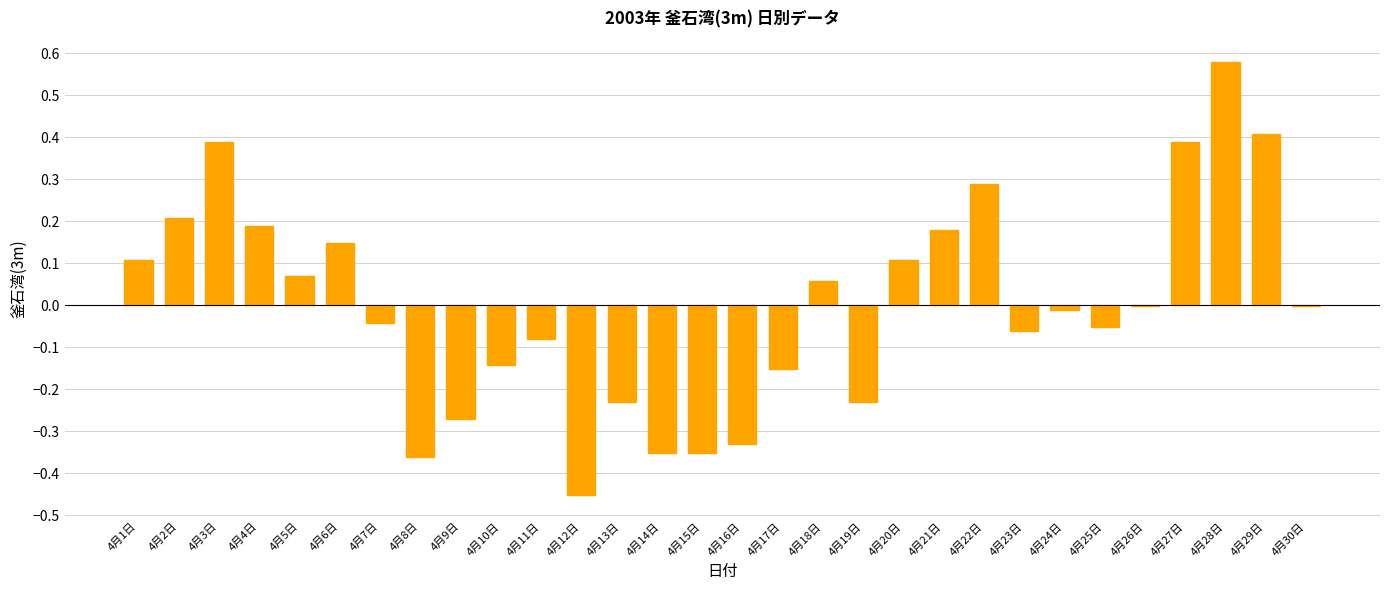

How many series are shown in this chart?

1